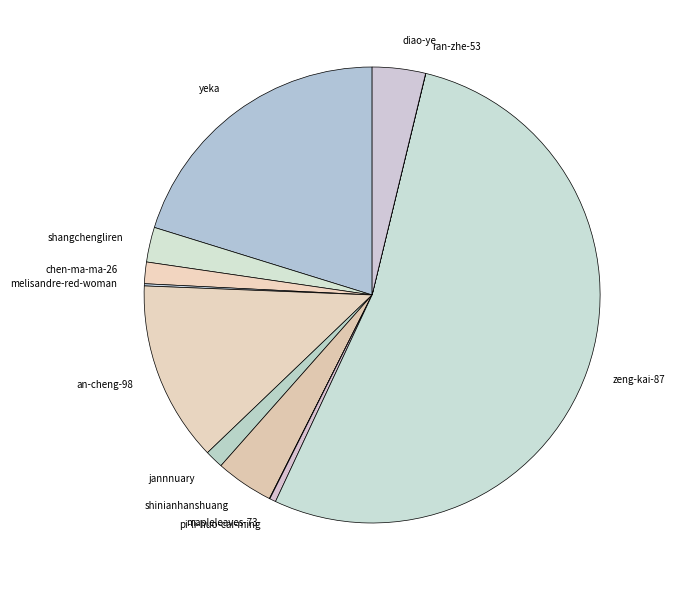

True or false: yeka accounts for 20% of the total.

True